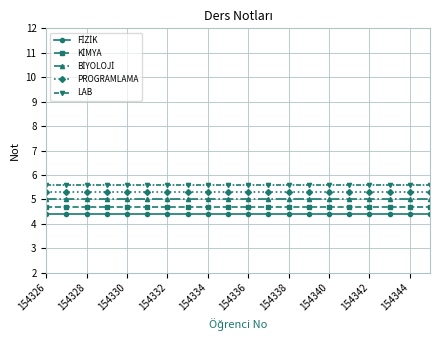

Does the chart display data point markers on the line(s)?

Yes